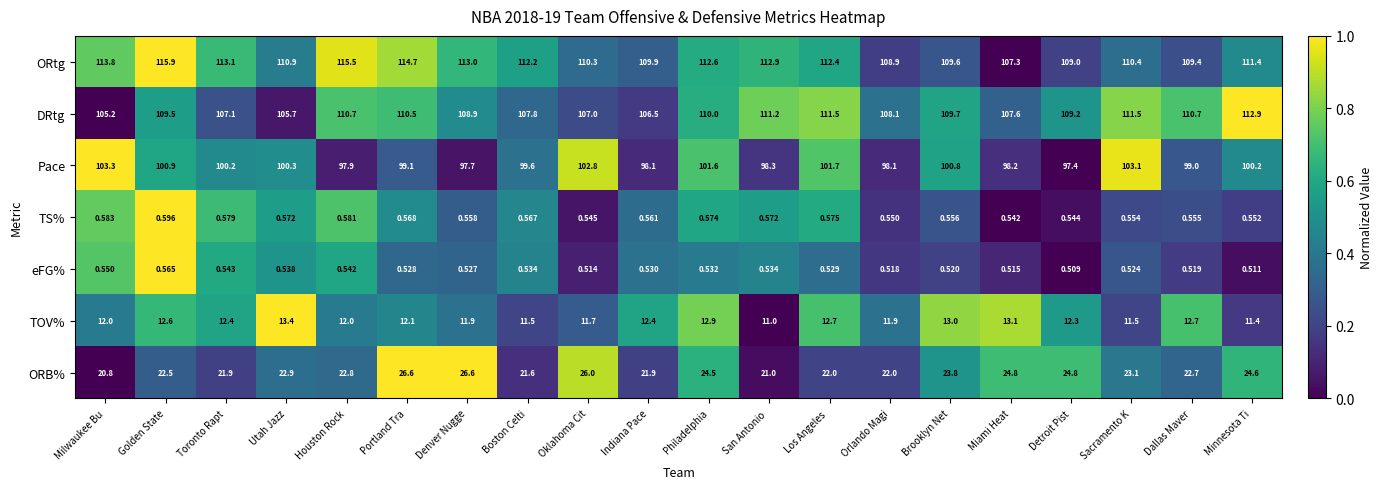

Rank the series by their maximum value, from highest to lowest.

ORtg, DRtg, Pace, ORB%, TOV%, TS%, eFG%